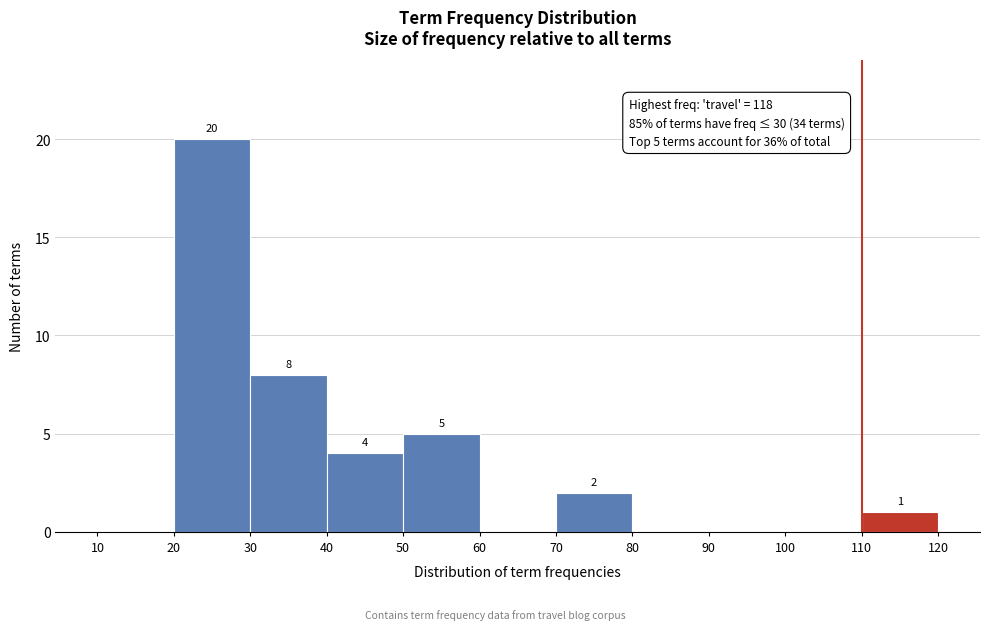

Which range on the x-axis has the tallest bar?

20 to 30